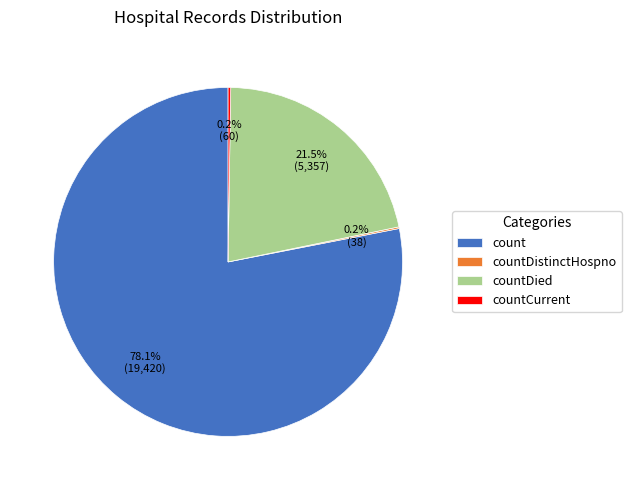

Which slice represents more than half of the pie?

count